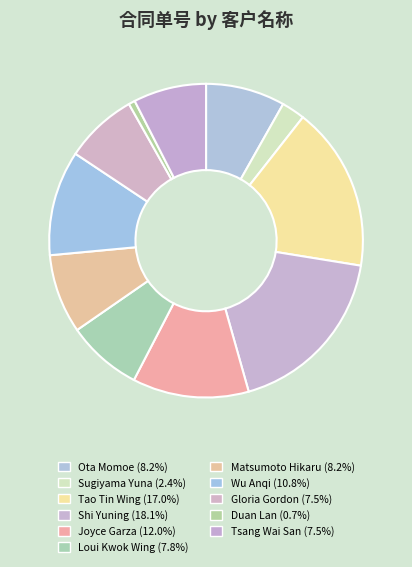

How many slices are in this pie chart?

11